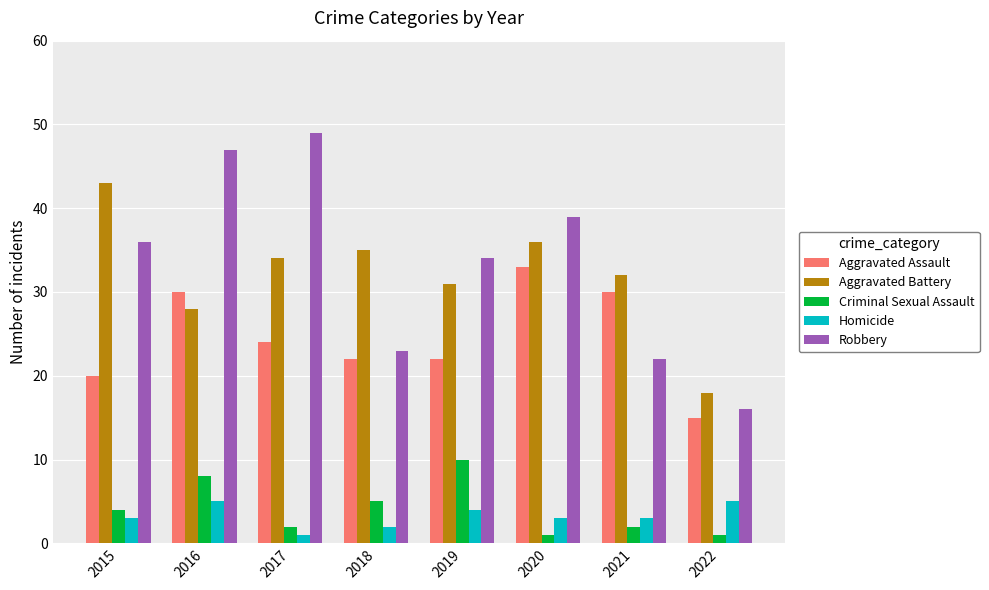

What is the value of the Homicide bar at the 3rd from the left?

1